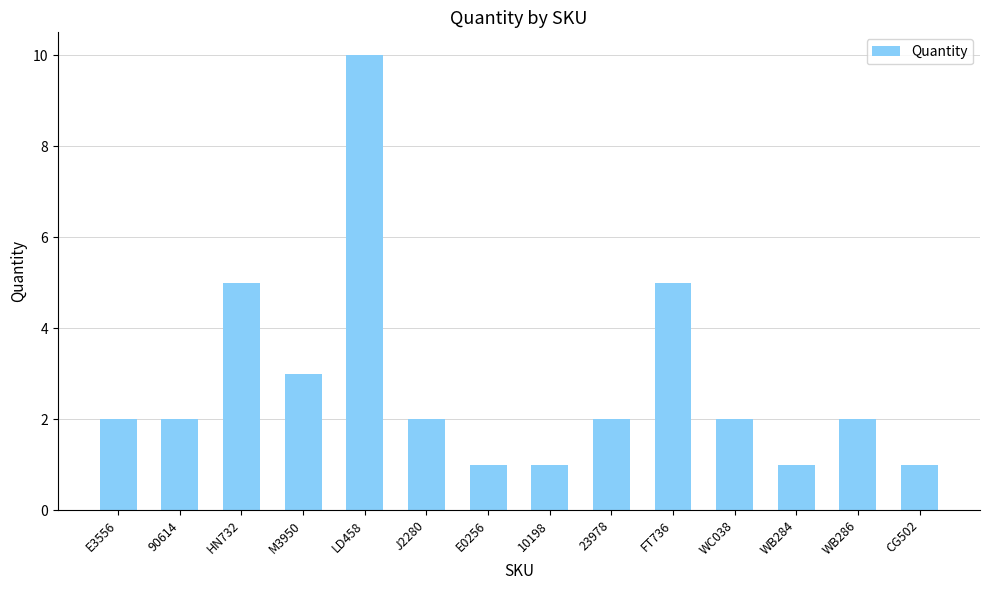

Reading right to left, extract all data points from this chart.

1	2	1	2	5	2	1	1	2	10	3	5	2	2